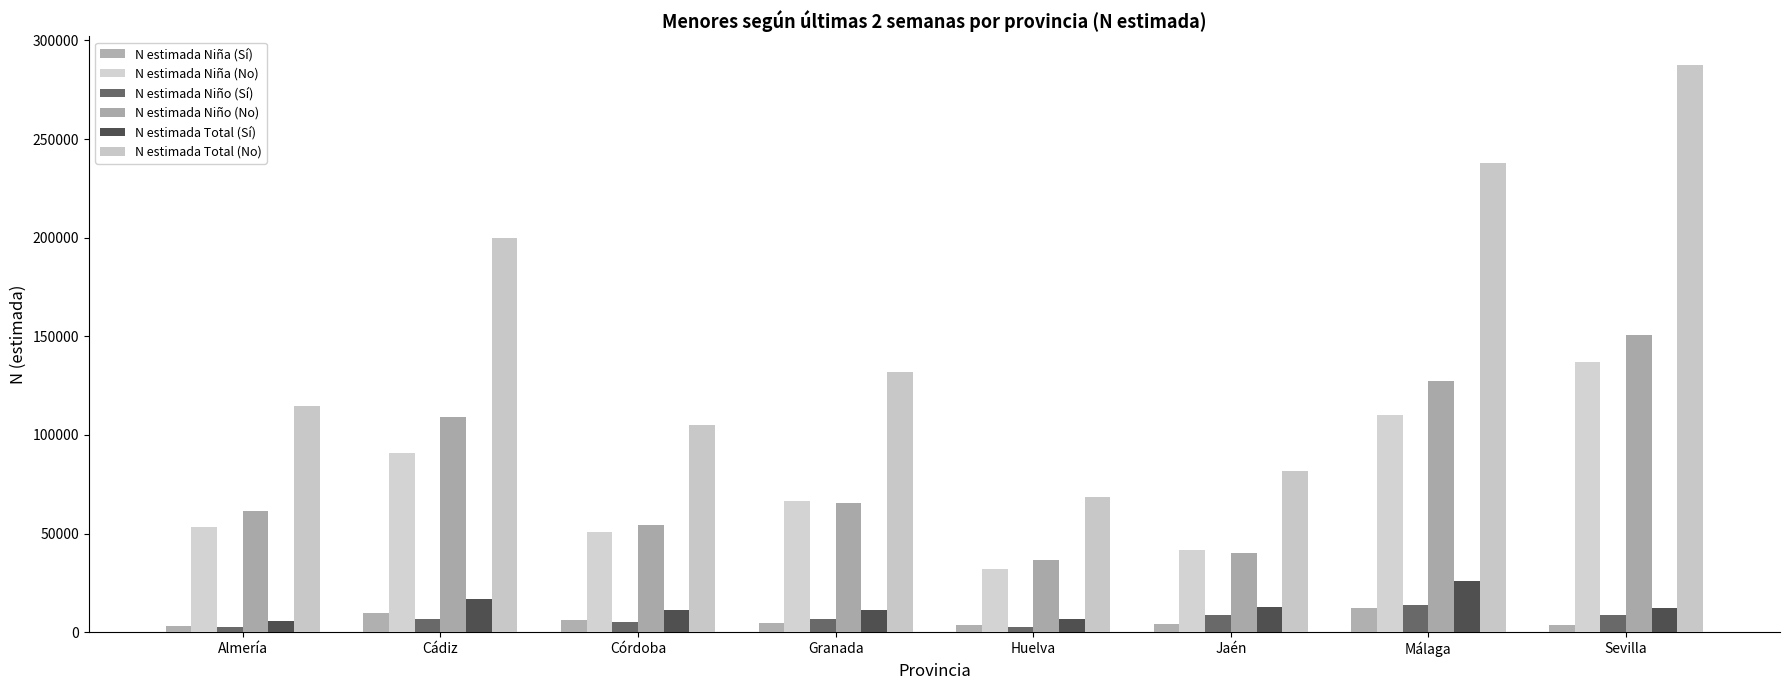

At which category is the sum across all series the highest?

Sevilla